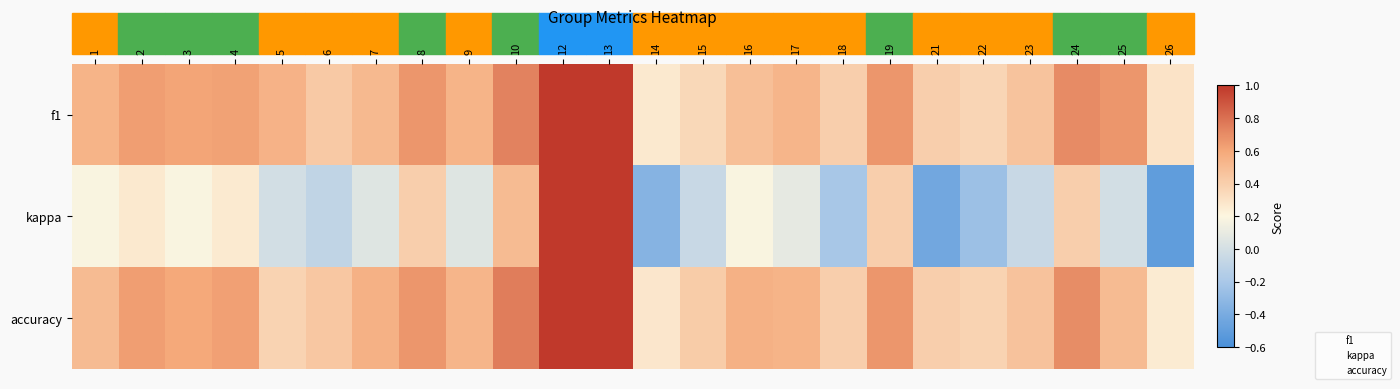

Which series has the largest total across all categories?

accuracy